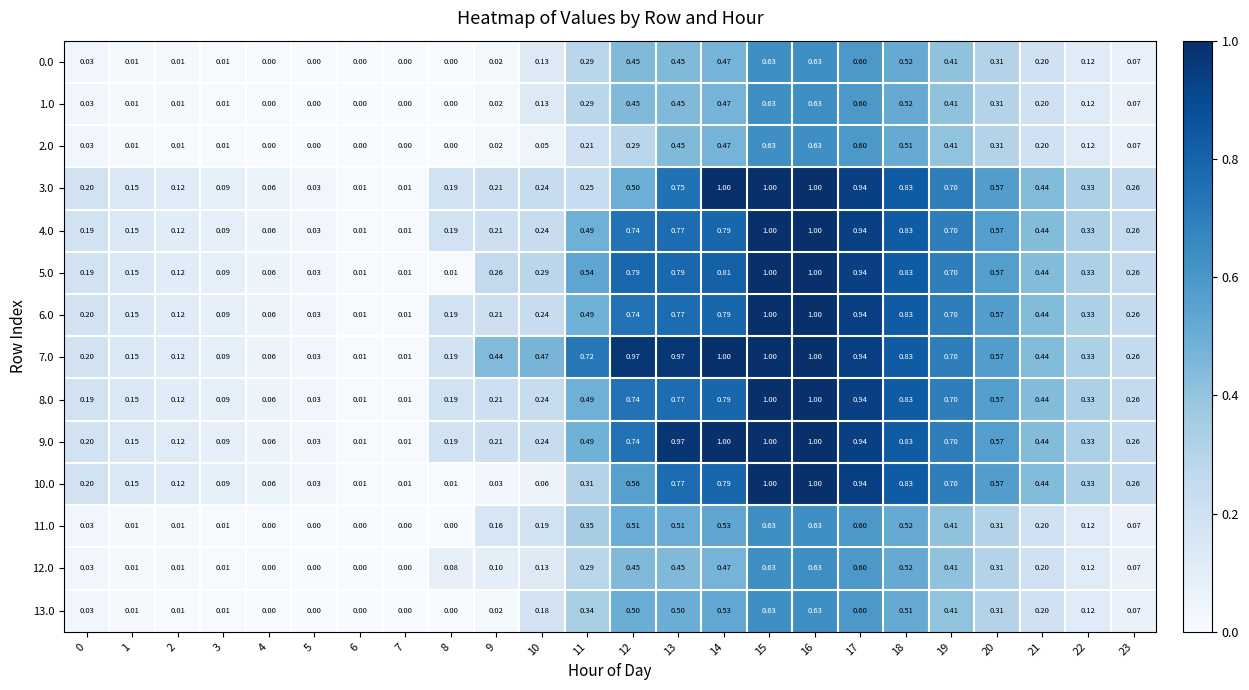

Is the value of 11.0 at 22 greater than the value of 3.0 at 6?

Yes